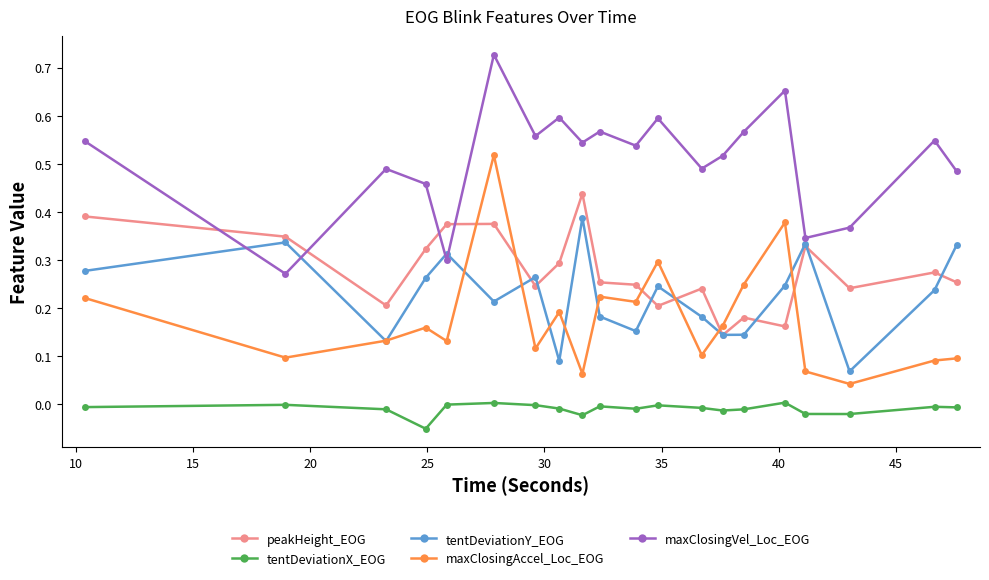

How many categories are shown in the chart?

20